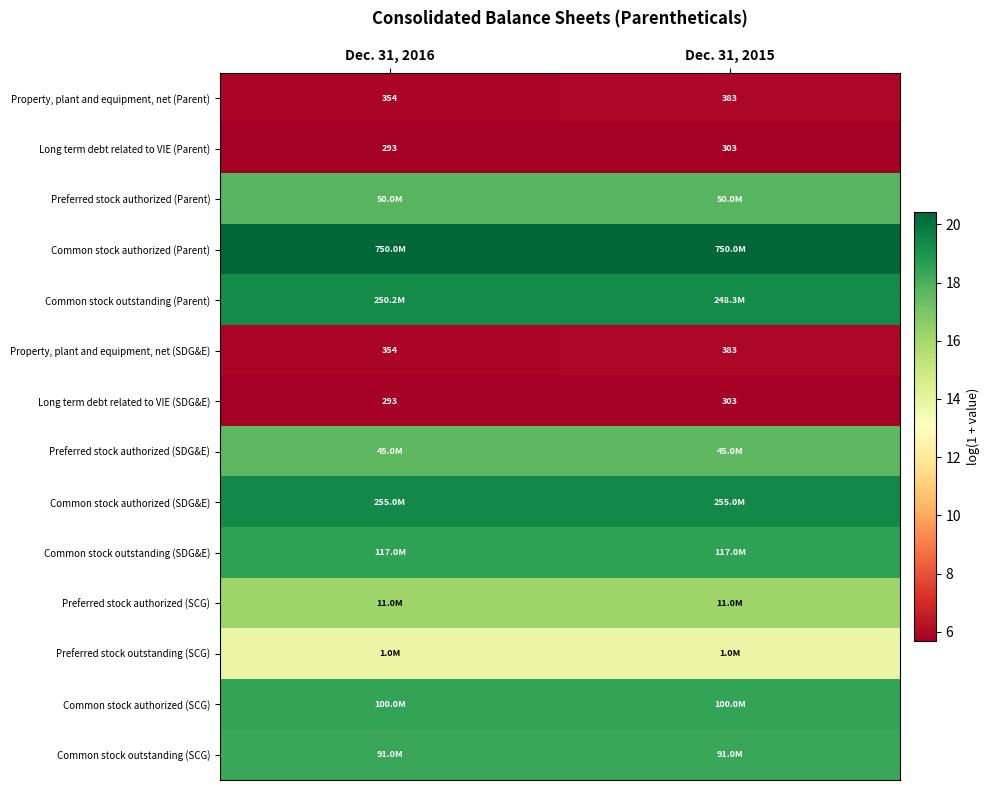

Count the number of categories in the chart.

2